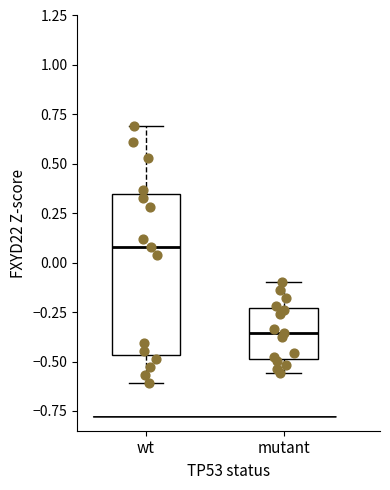

Where is the upper edge of the box for wt on the y-axis? The values are not printed on the chart, so give them approximately, as read against the axis.

0.35